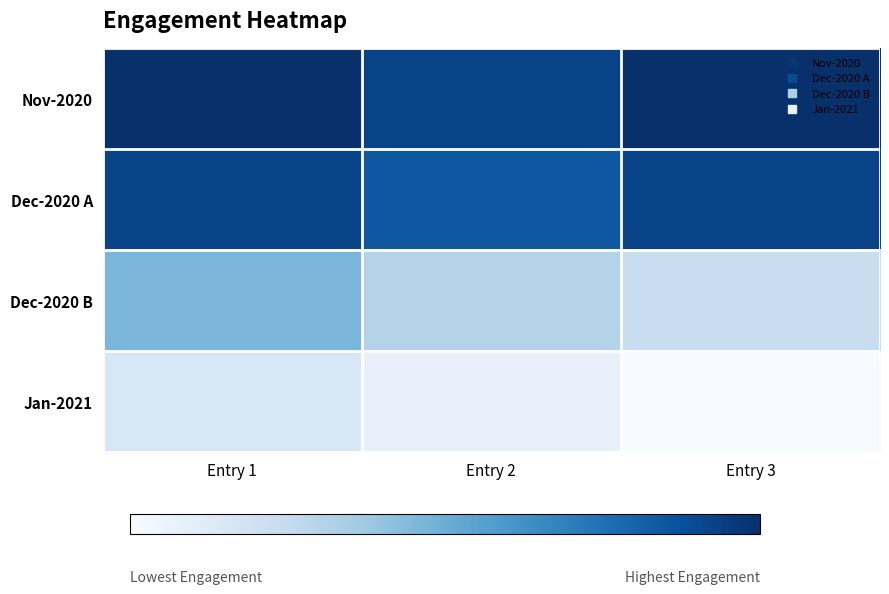

Between Entry 1 and Entry 2, which series saw the biggest shift?

Dec-2020 B